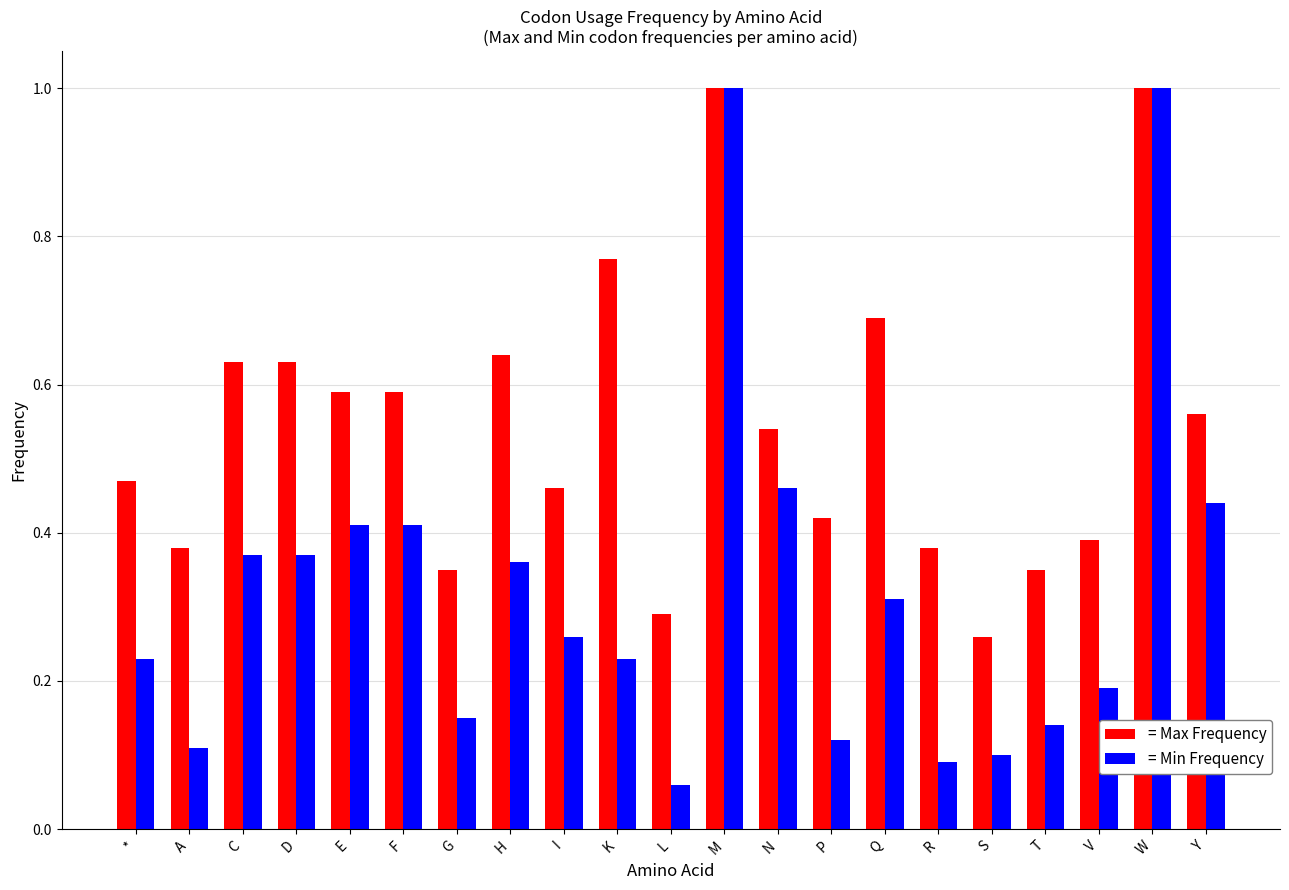

What are all the series names shown in the legend?

= Max Frequency, = Min Frequency